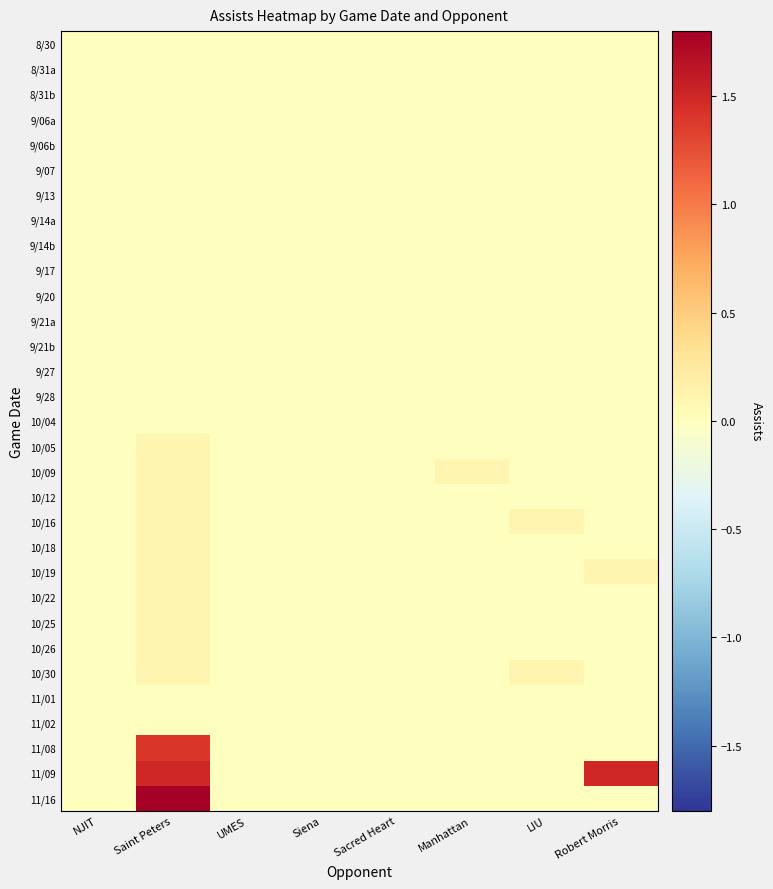

Which series has the largest total across all categories?

11/09